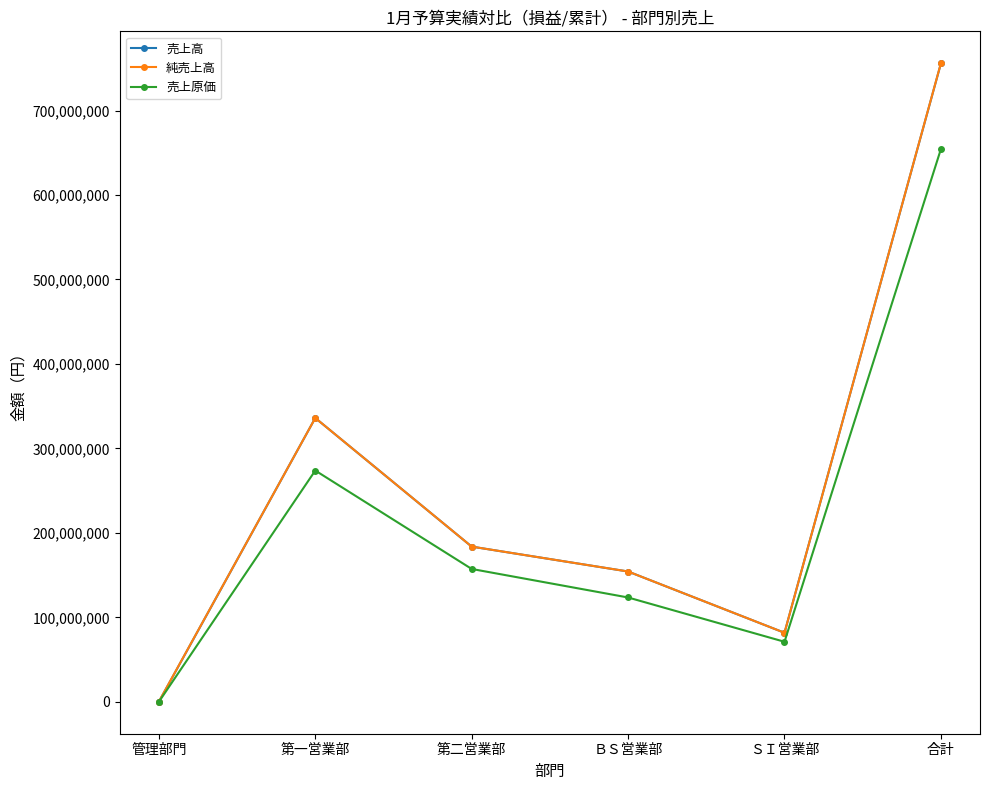

Rank the categories by 売上原価 value from lowest to highest.

管理部門, ＳＩ営業部, ＢＳ営業部, 第二営業部, 第一営業部, 合計